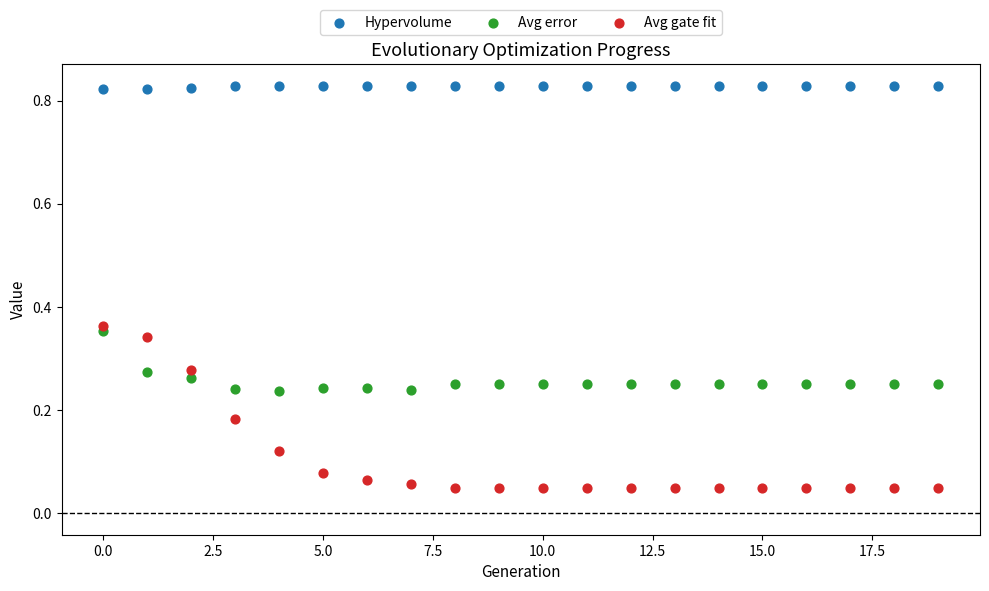

Which series reaches the minimum Y coordinate?

Avg gate fit